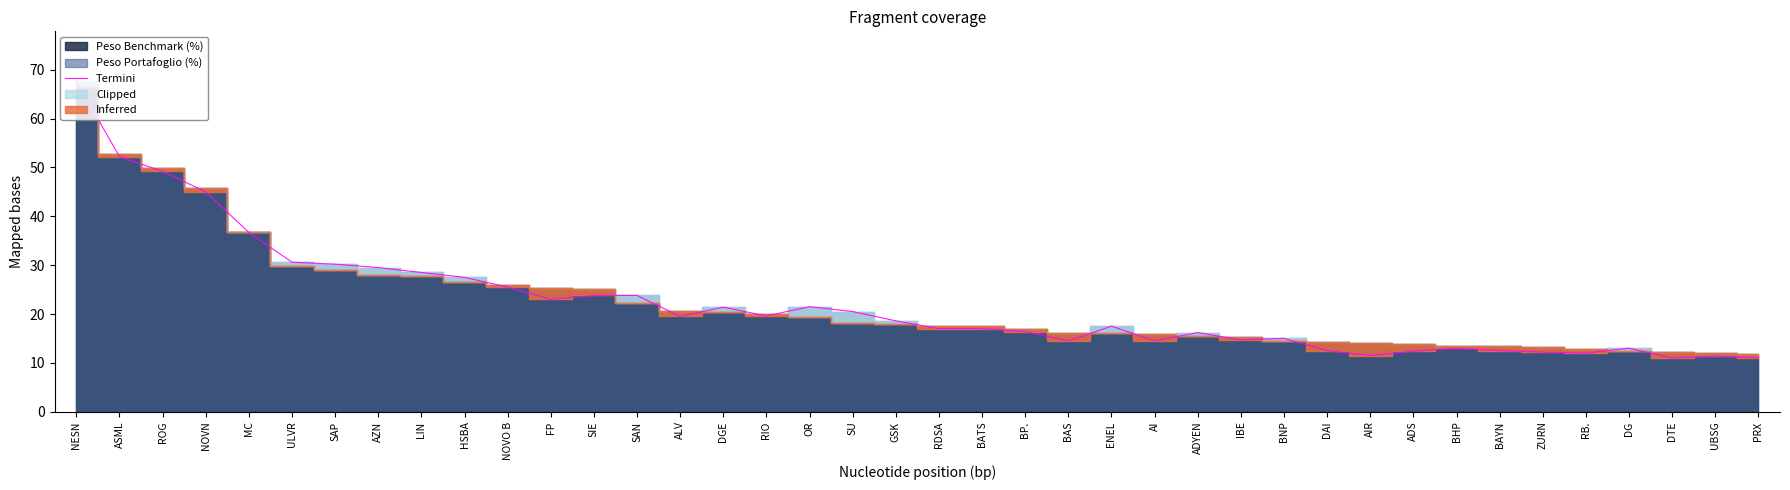

List the labels in order of value, largest first.

NESN, ASML, ROG, NOVN, MC, ULVR, SAP, AZN, LIN, HSBA, NOVO B, SIE, SAN, FP, OR, DGE, SU, RIO, ALV, GSK, ENEL, RDSA, BATS, BP., ADYEN, BNP, IBE, BAS, AI, BHP, DG, DAI, BAYN, ADS, ZURN, RB., AIR, UBSG, DTE, PRX